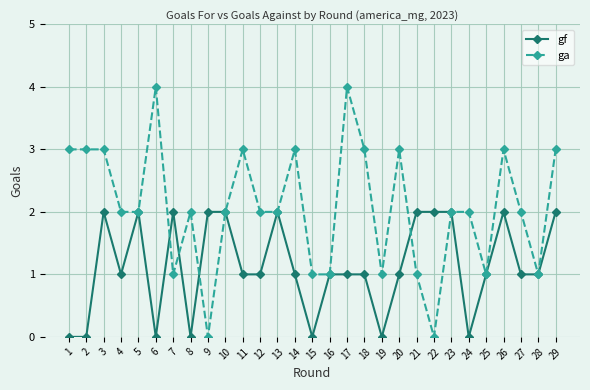

Count the gf values in the range 1 to 2.

22